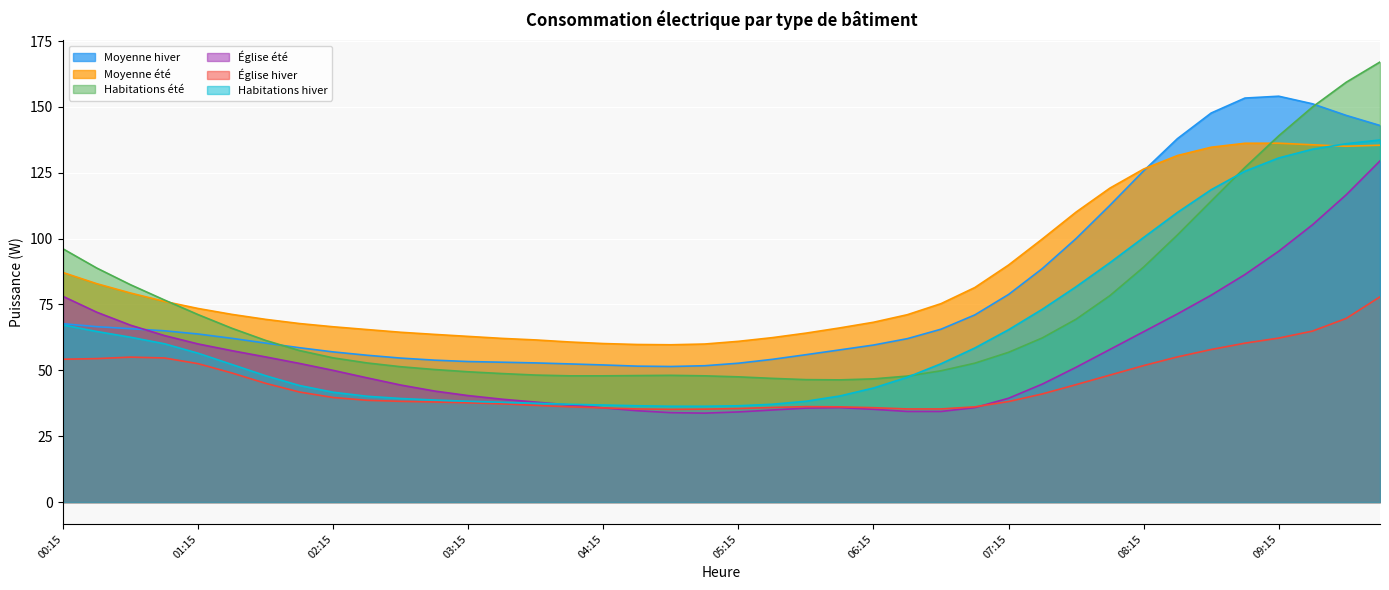

How many lines are shown in the chart?

6